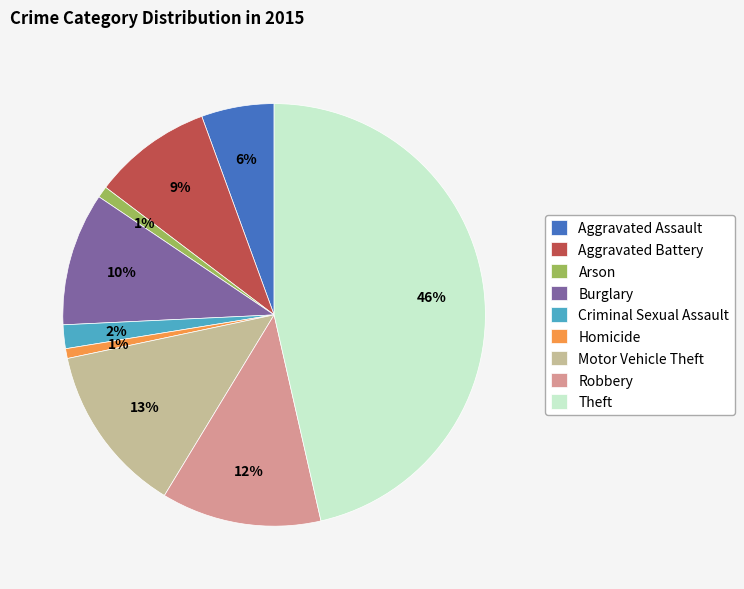

Is Robbery the majority of the pie?

No